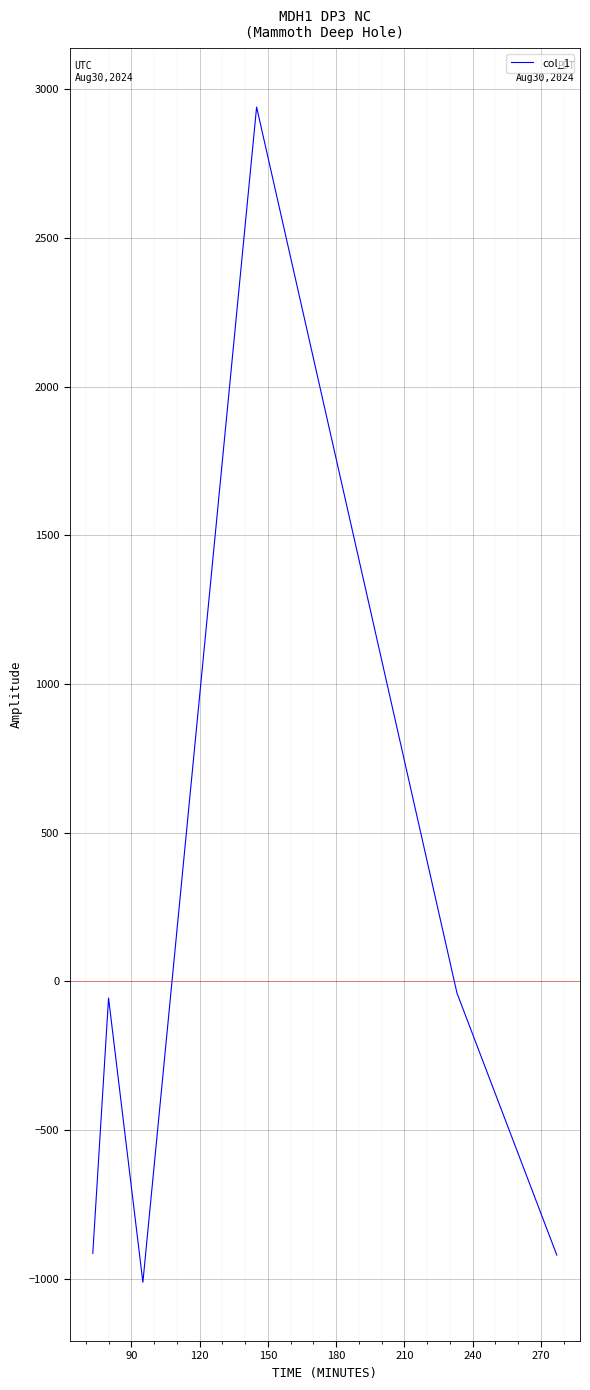

How many lines are shown in the chart?

1